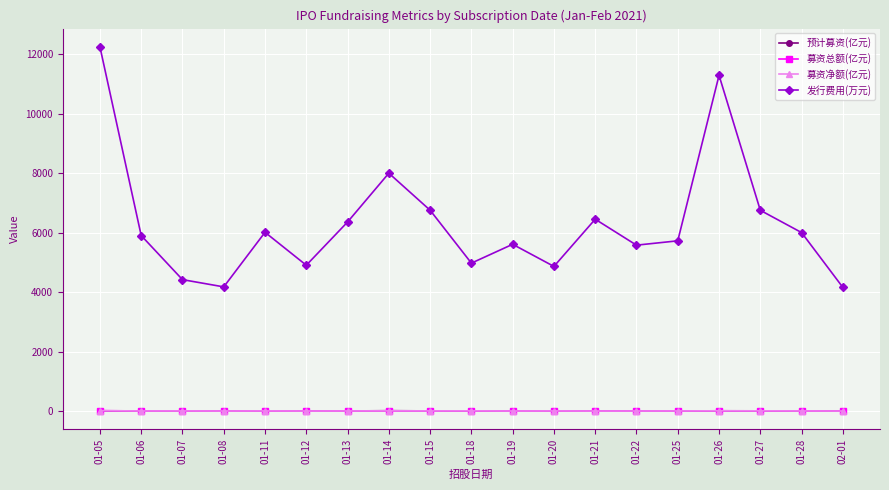

How many data points in 募资总额(亿元) are above 5?

10